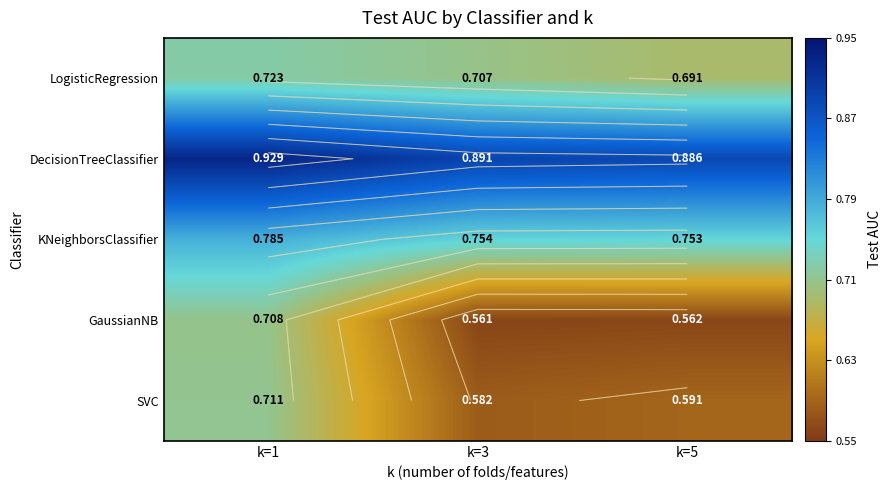

Rank the series by their maximum value, from highest to lowest.

DecisionTreeClassifier, KNeighborsClassifier, LogisticRegression, SVC, GaussianNB